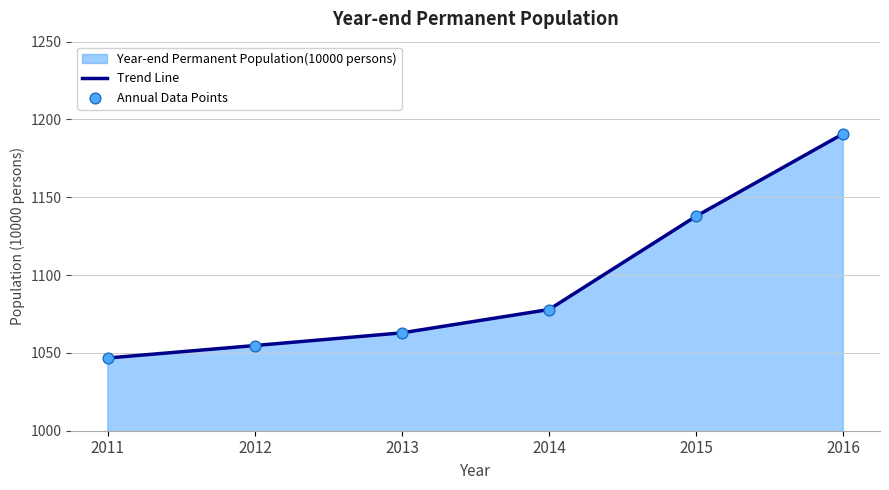

Which series reaches the maximum Y coordinate?

Trend Line